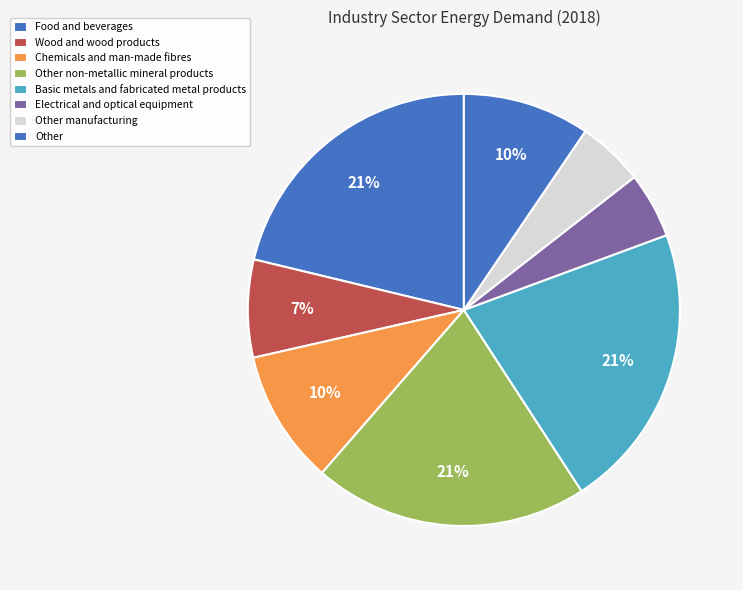

How many slices are in this pie chart?

8